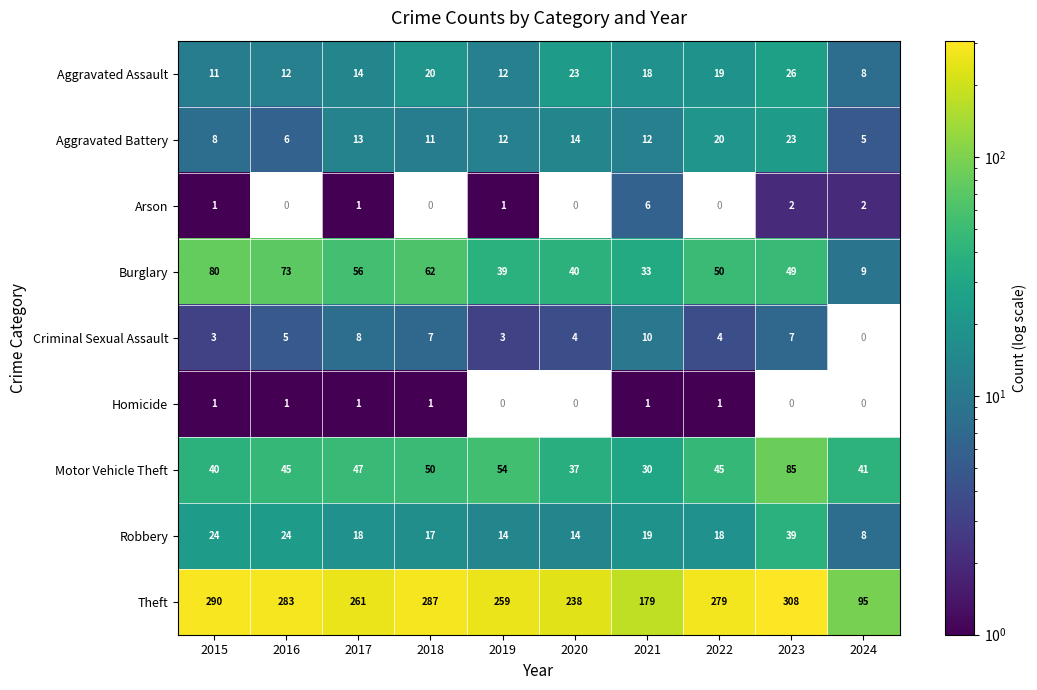

What is the average value of the Burglary series?

49